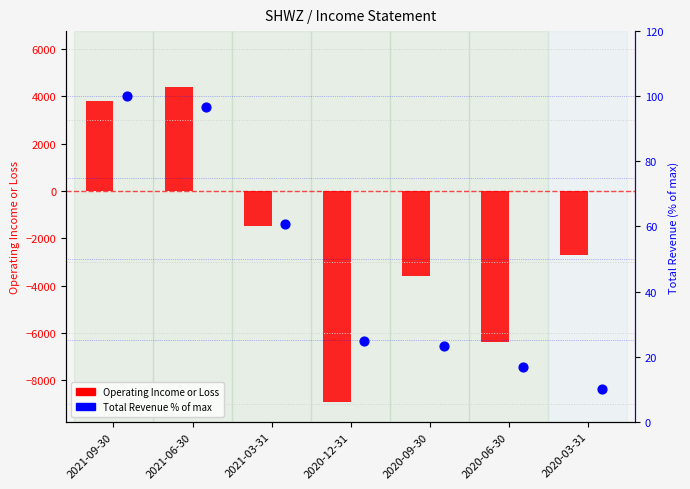

Which series reaches the maximum Y coordinate?

Operating Income or Loss